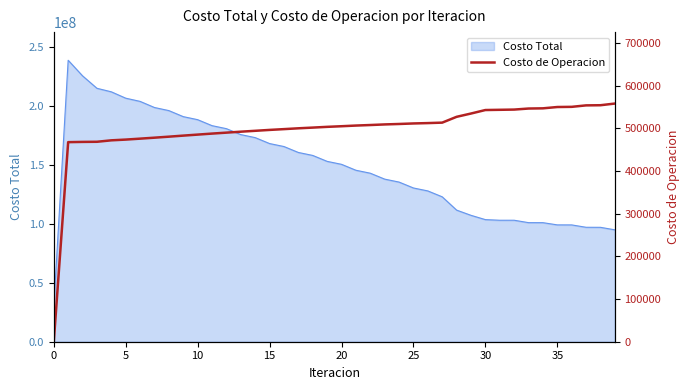

What is the minimum value for Costo Total?

29250091.0